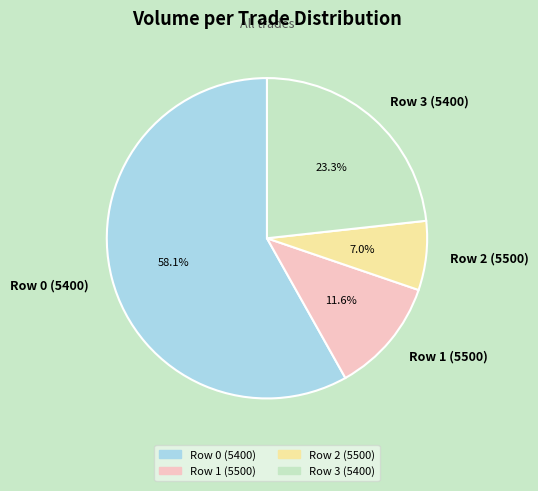

To the nearest percent, what percentage of the pie is Row 0 (5400)?

58%